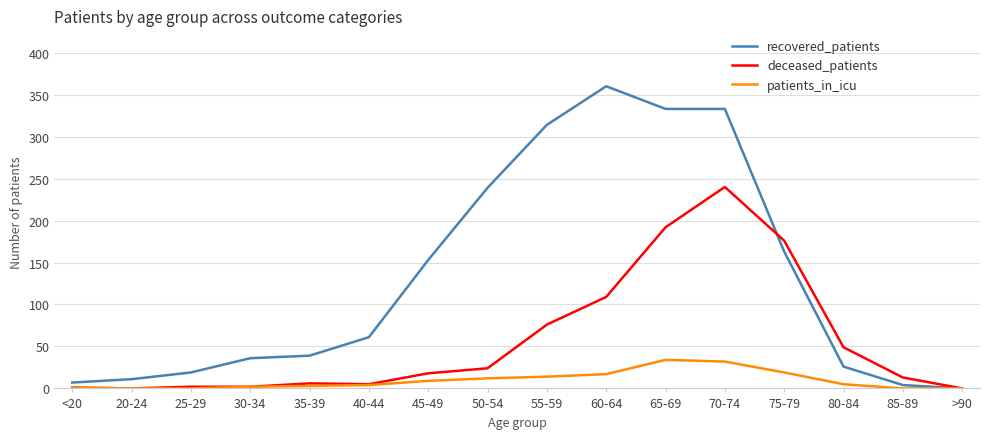

True or false: deceased_patients has a value of 1 at <20.

True